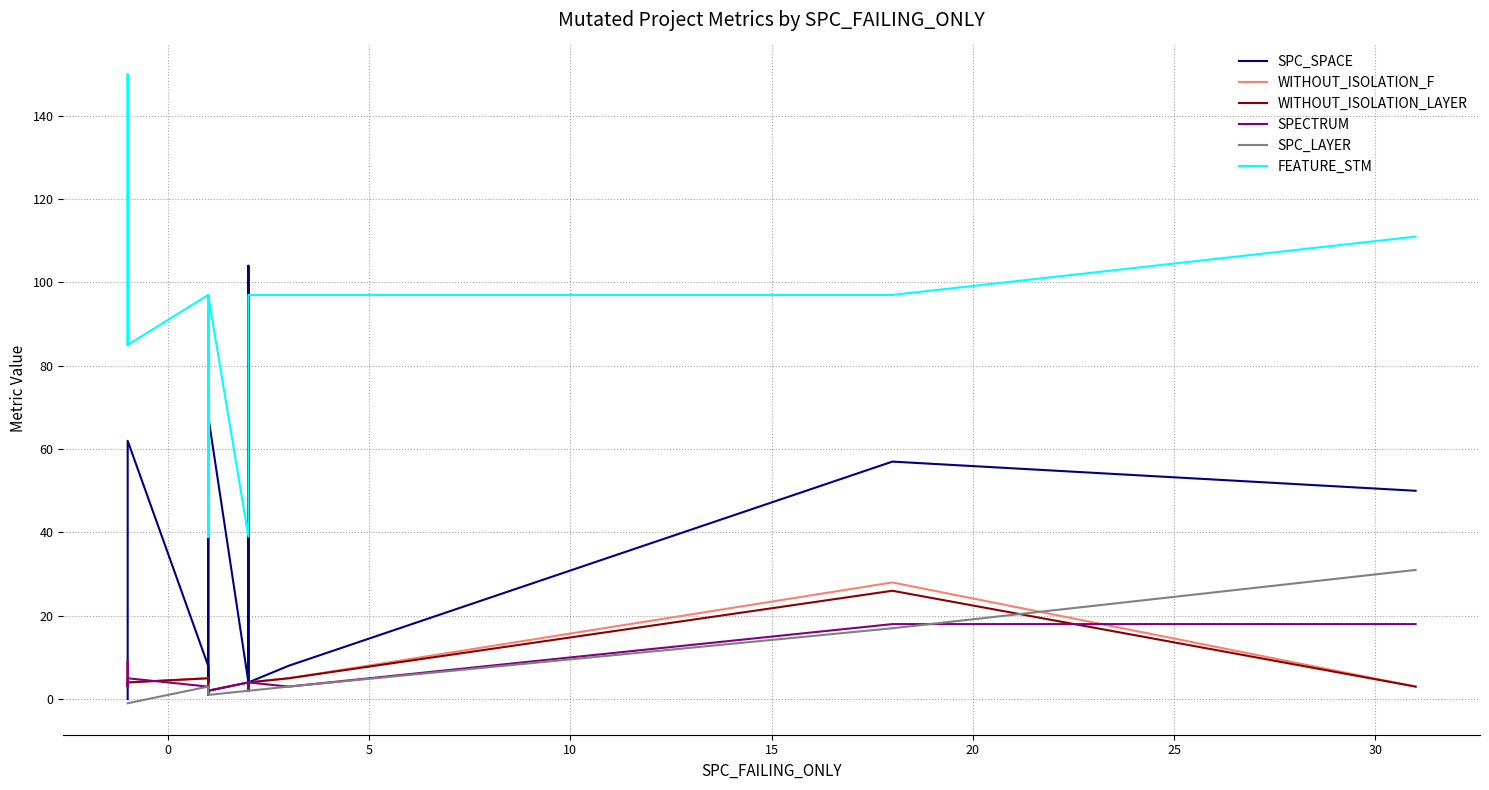

The value of SPECTRUM at 35 is 1. True or false?

False